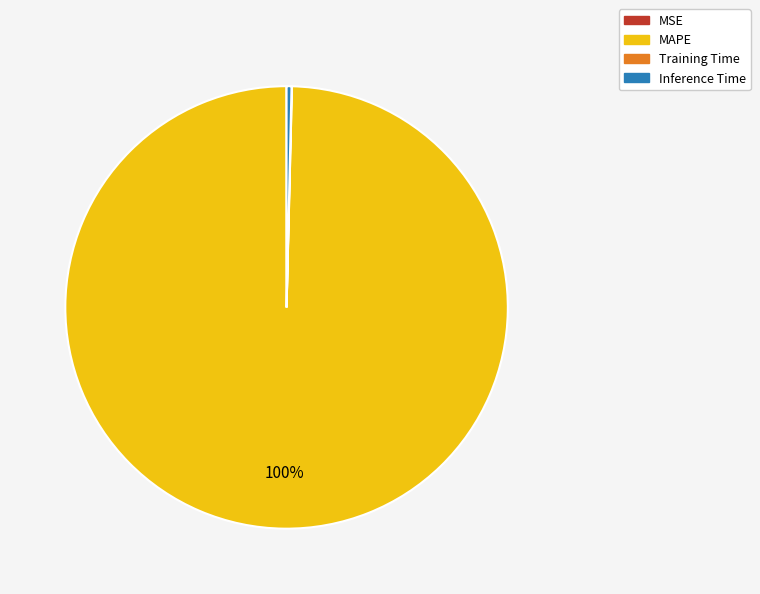

Which category has the biggest portion of the pie?

MAPE